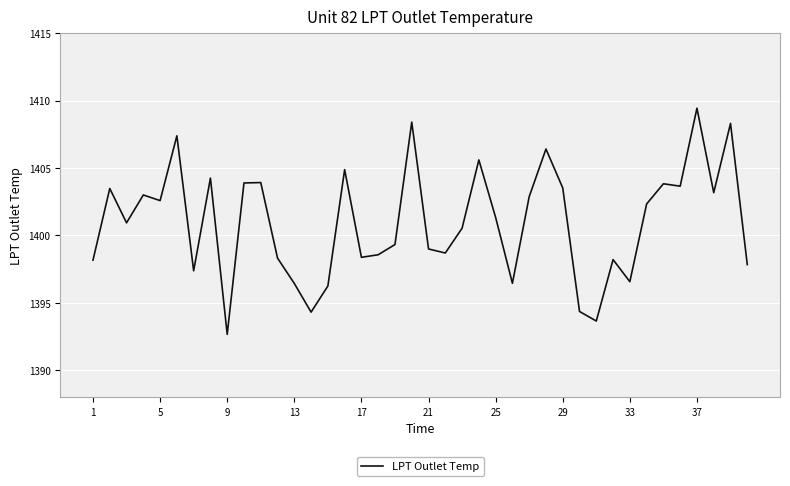

What is the smallest value displayed?

1392.7